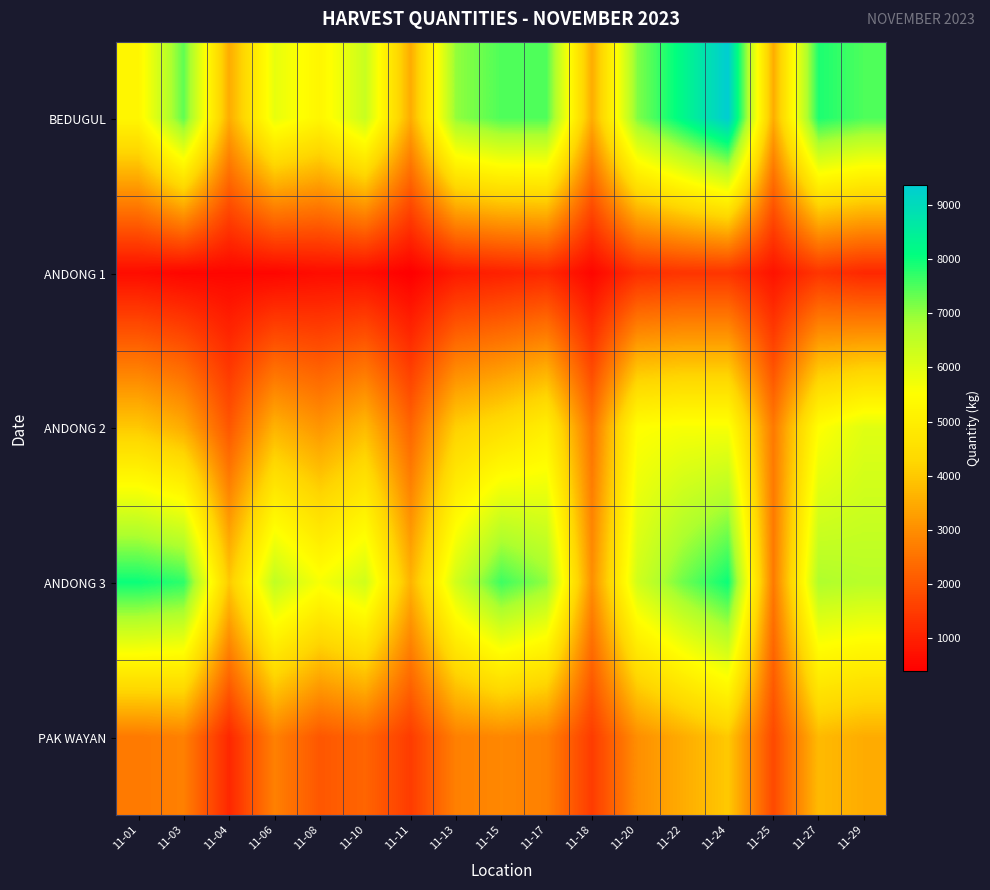

Reading left to right, what are all the values shown in this chart?

BEDUGUL: 11-01=5250	11-03=7375	11-04=3500	11-06=5875	11-08=5250	11-10=6375	11-11=3500	11-13=7000	11-15=7500	11-17=7500	11-18=3500	11-20=7125	11-22=8250	11-24=9375	11-25=3500	11-27=7875	11-29=7500
ANDONG 1: 11-01=625	11-03=500	11-04=500	11-06=500	11-08=625	11-10=625	11-11=375	11-13=875	11-15=1000	11-17=1125	11-18=500	11-20=1250	11-22=1375	11-24=1375	11-25=750	11-27=1375	11-29=1125
ANDONG 2: 11-01=4000	11-03=3500	11-04=2000	11-06=3625	11-08=3125	11-10=3750	11-11=2250	11-13=4125	11-15=4500	11-17=5000	11-18=2500	11-20=5500	11-22=5625	11-24=5625	11-25=2625	11-27=5500	11-29=6000
ANDONG 3: 11-01=8000	11-03=7750	11-04=4000	11-06=6500	11-08=5625	11-10=6250	11-11=3625	11-13=6250	11-15=7625	11-17=7000	11-18=3000	11-20=6250	11-22=7250	11-24=8000	11-25=2625	11-27=6750	11-29=6625
PAK WAYAN: 11-01=2625	11-03=2750	11-04=1125	11-06=2750	11-08=2000	11-10=2250	11-11=1500	11-13=2750	11-15=2875	11-17=2750	11-18=1500	11-20=3000	11-22=3500	11-24=4000	11-25=1750	11-27=3750	11-29=3500